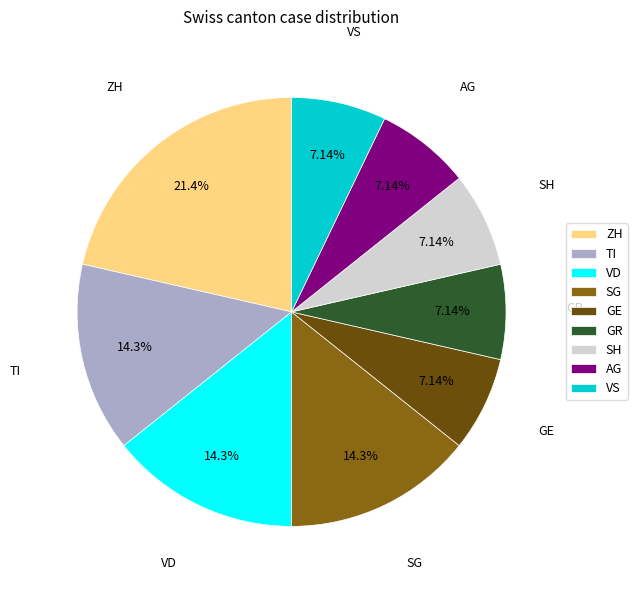

To the nearest percent, what is the average slice percentage?

11%